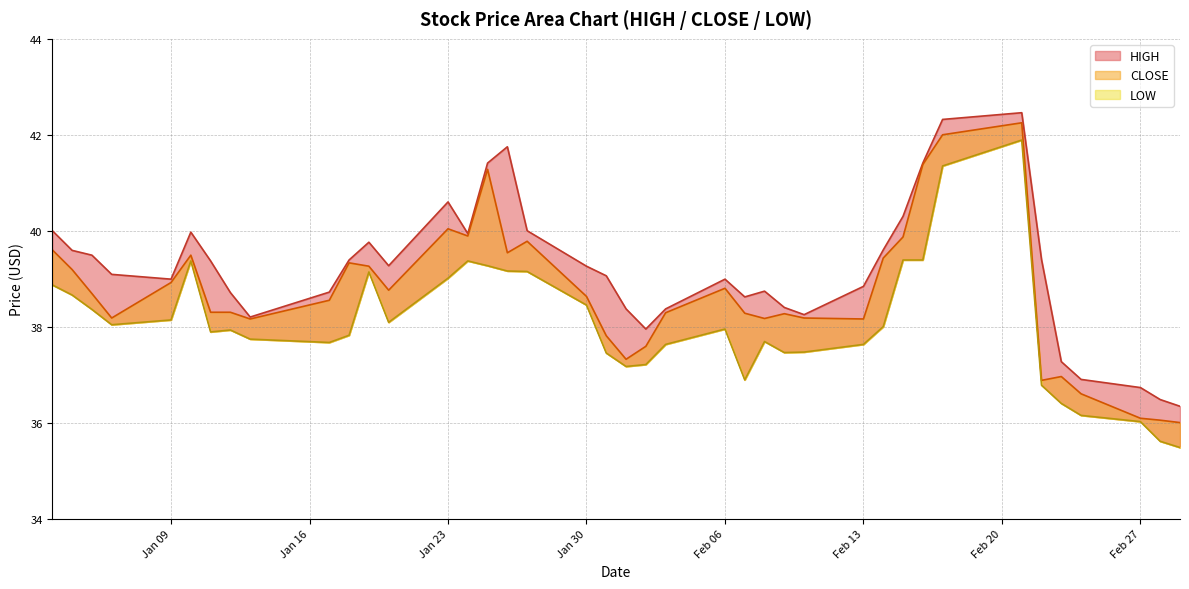

True or false: LOW has a value of 38.5 at Jan 30.

True